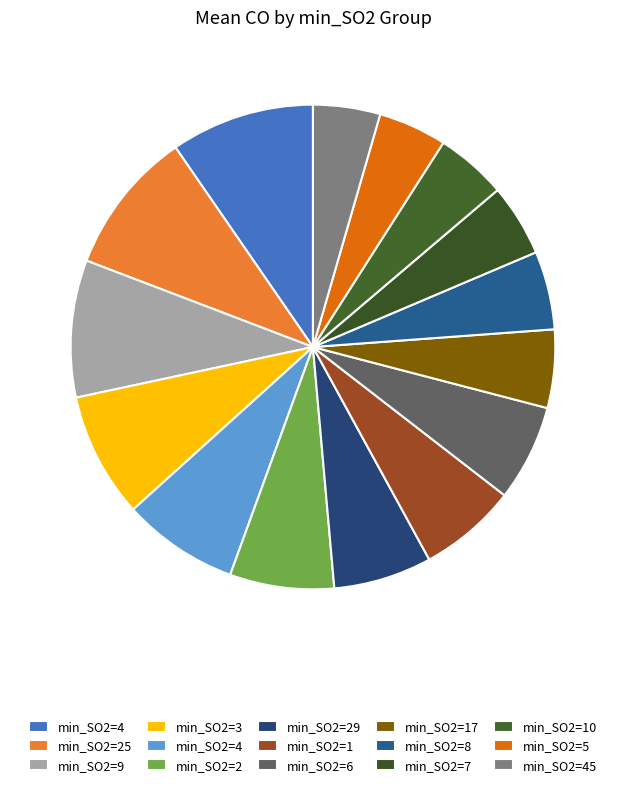

How many segments does this pie chart have?

15